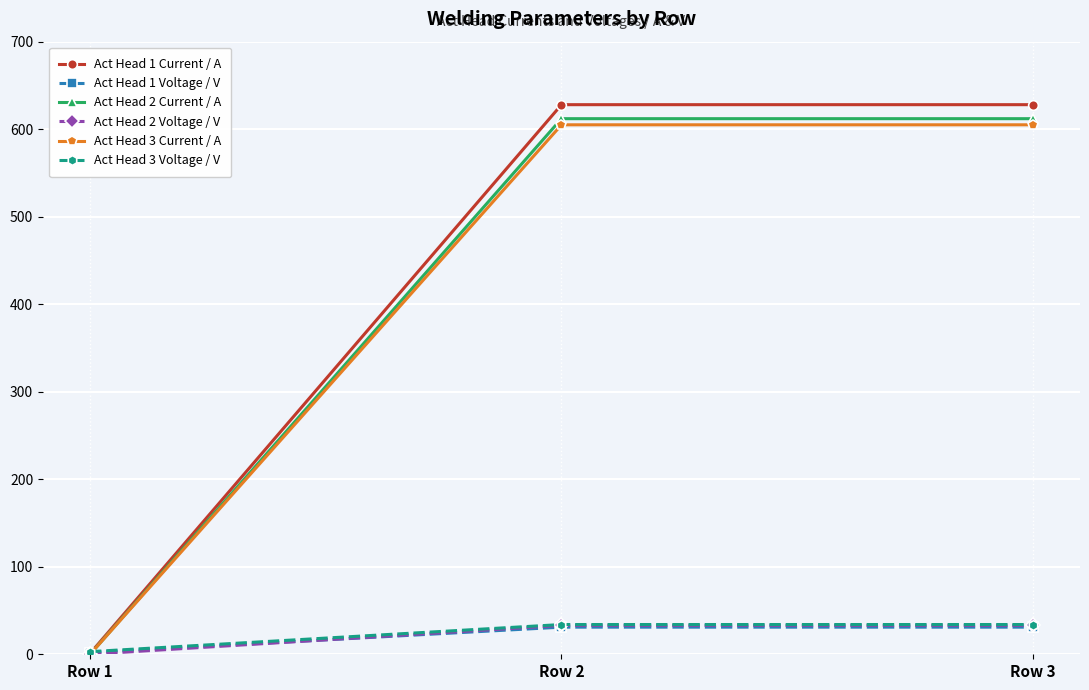

How many positive values does the Act Head 3 Current / A series have?

2